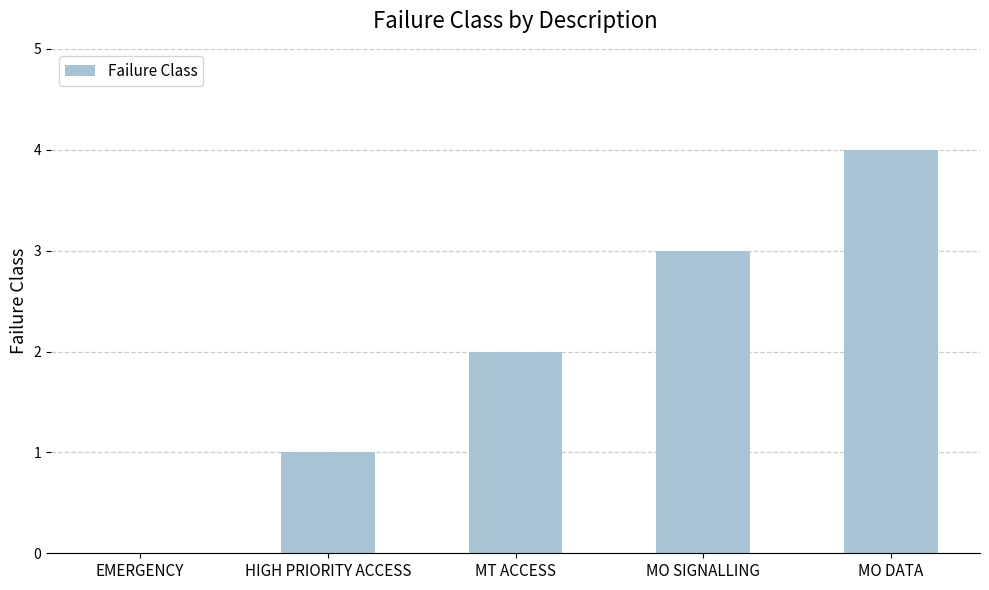

True or false: the data shows 4 at MO DATA.

True